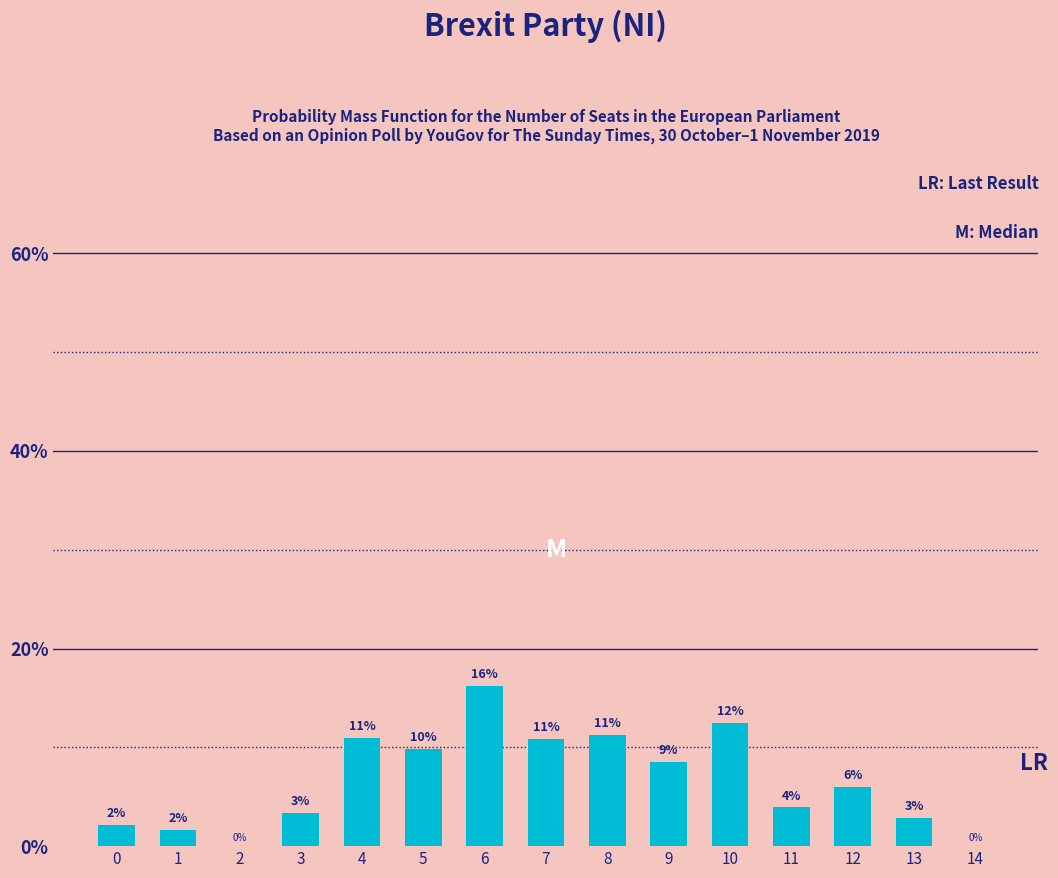

Which category has the highest value across all series?

6